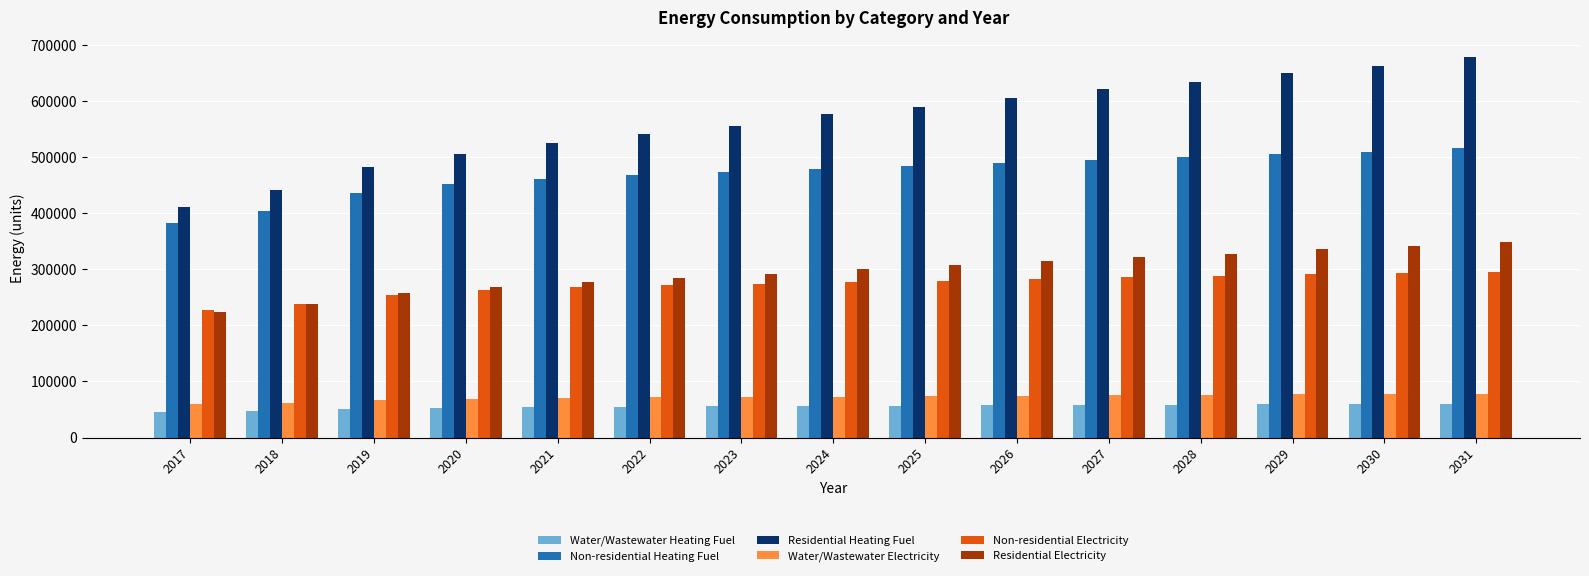

What is the lowest value of the Non-residential Heating Fuel series?

382059.2